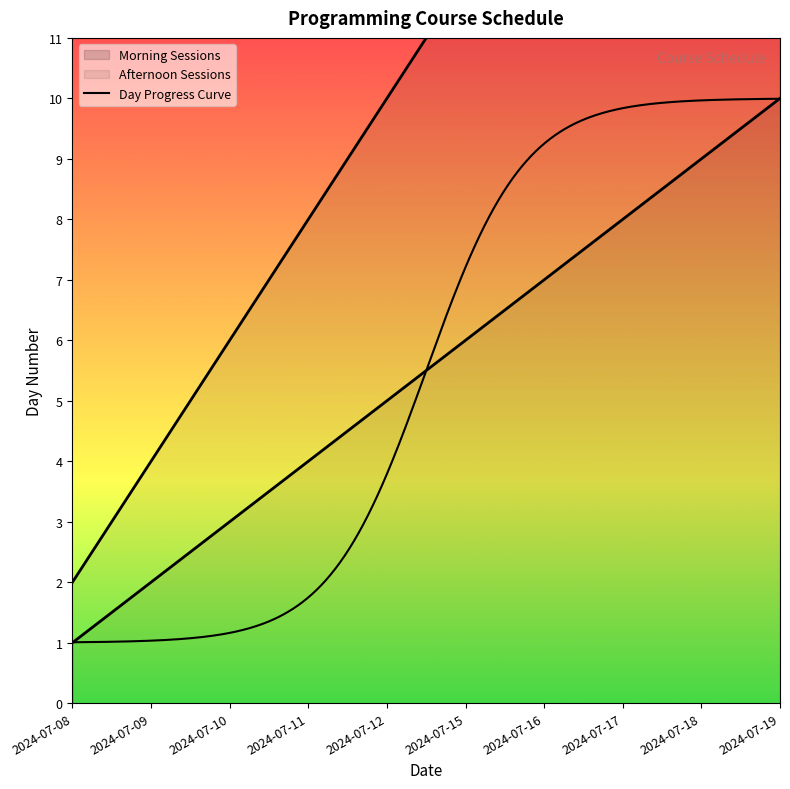

True or false: Morning Sessions and Afternoon Sessions cross at least once.

False